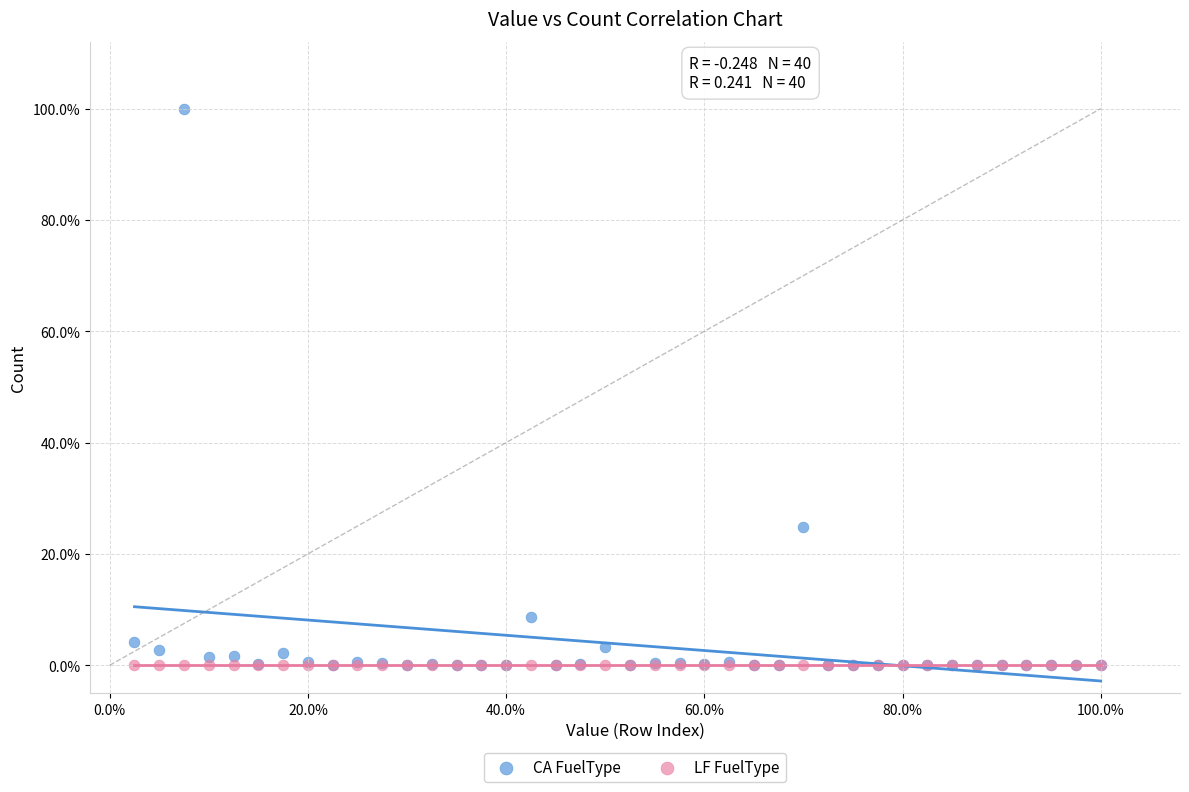

What are all the series names shown in the legend?

CA FuelType, LF FuelType